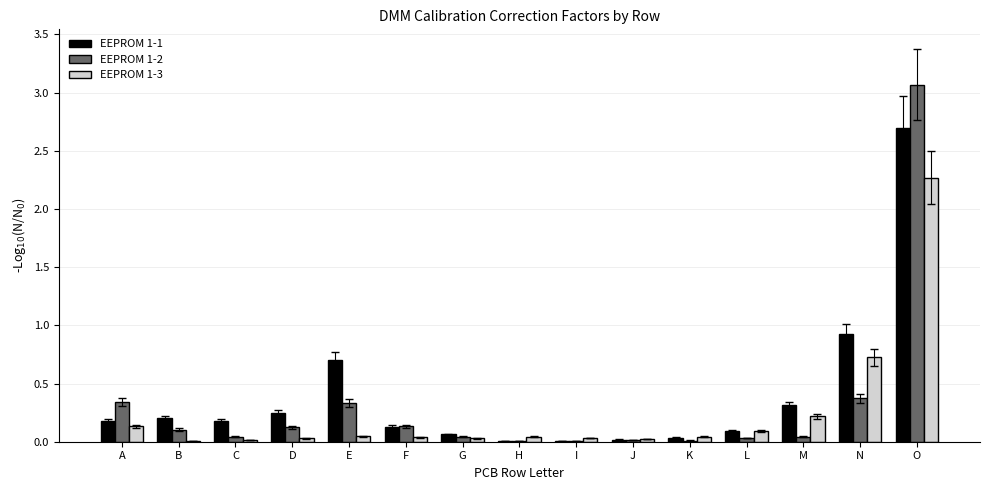

Are the bars grouped side by side (vs. stacked)?

Yes